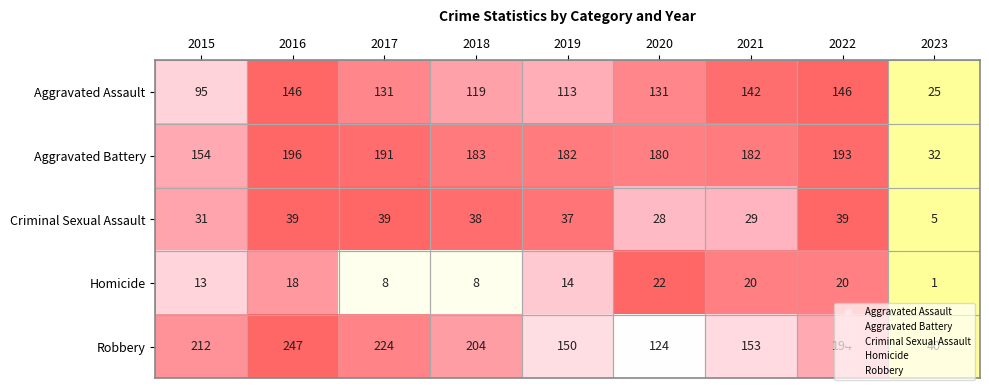

Which series has the largest total across all categories?

Robbery